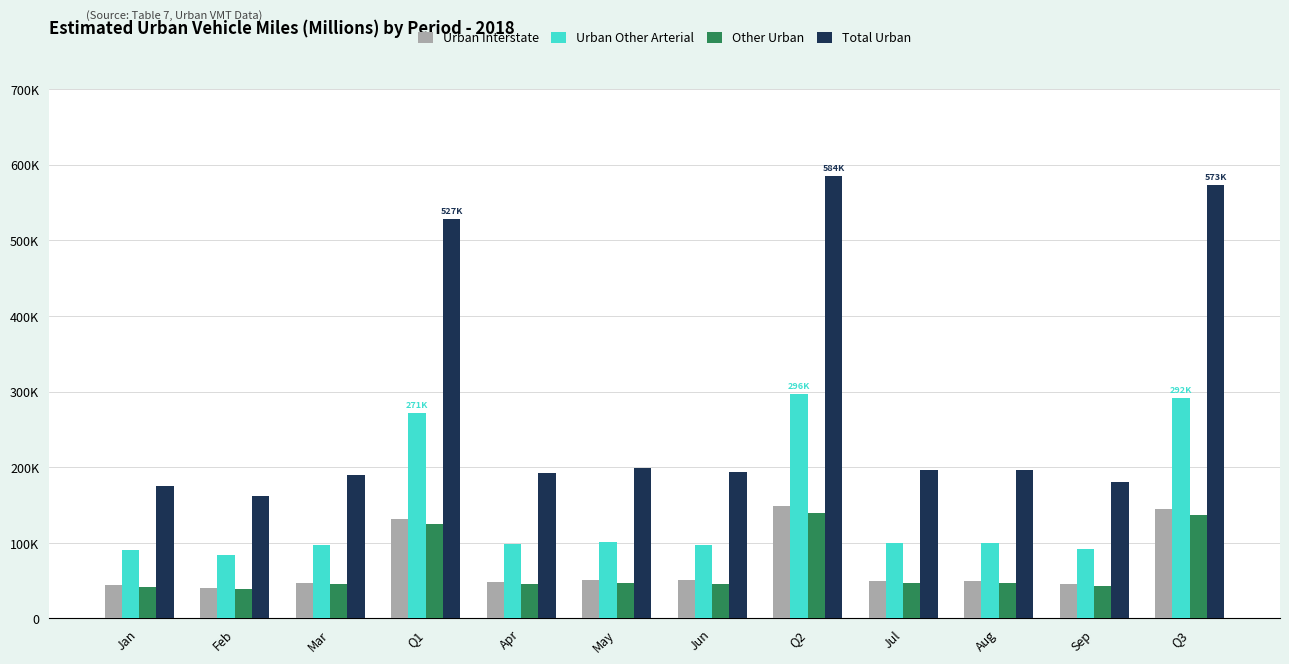

What are all the series names shown in the legend?

Urban Interstate, Urban Other Arterial, Other Urban, Total Urban